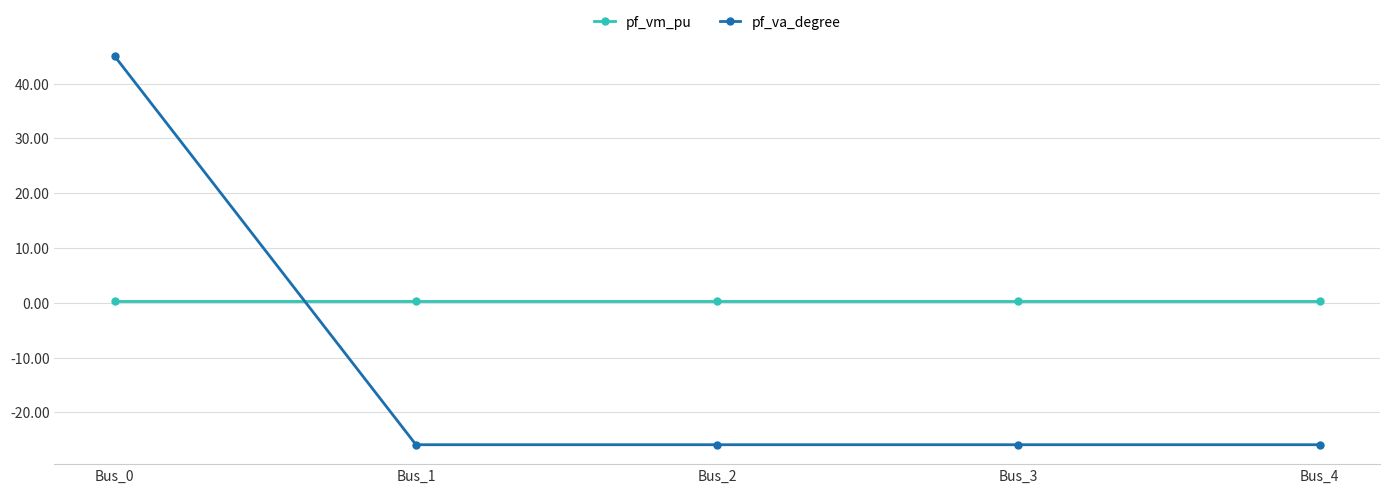

What is the minimum value shown in the chart?

-25.9